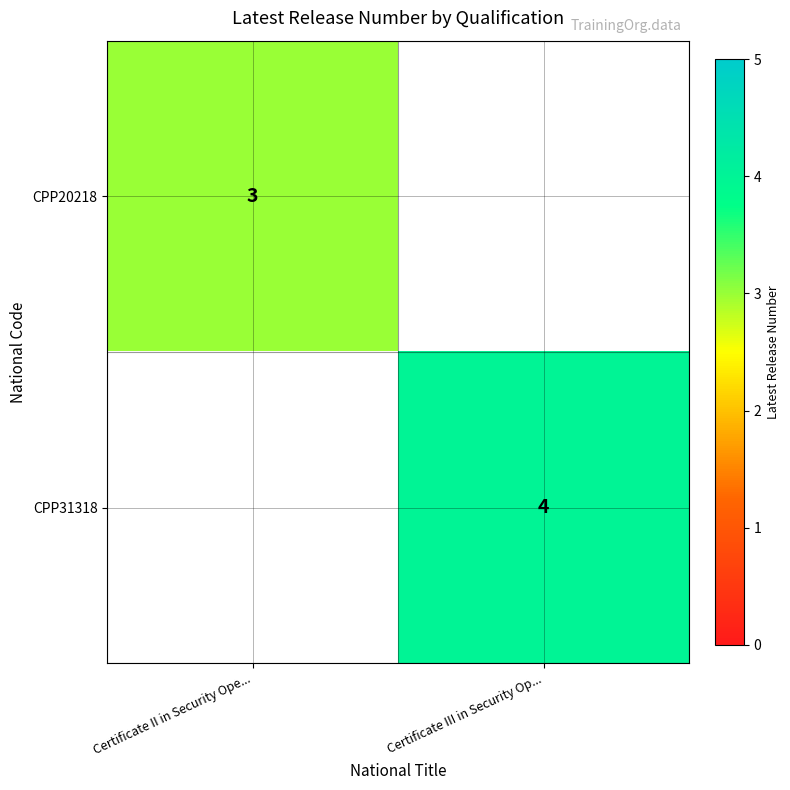

At how many categories does at least one series exceed 1?

2